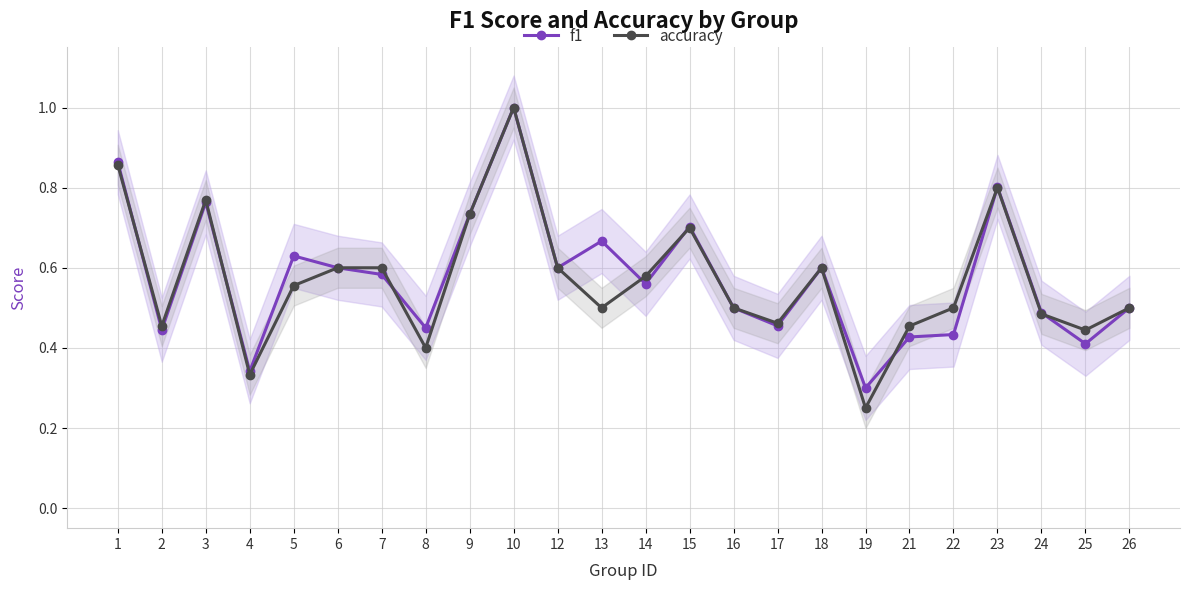

True or false: f1 and accuracy cross at least once.

True